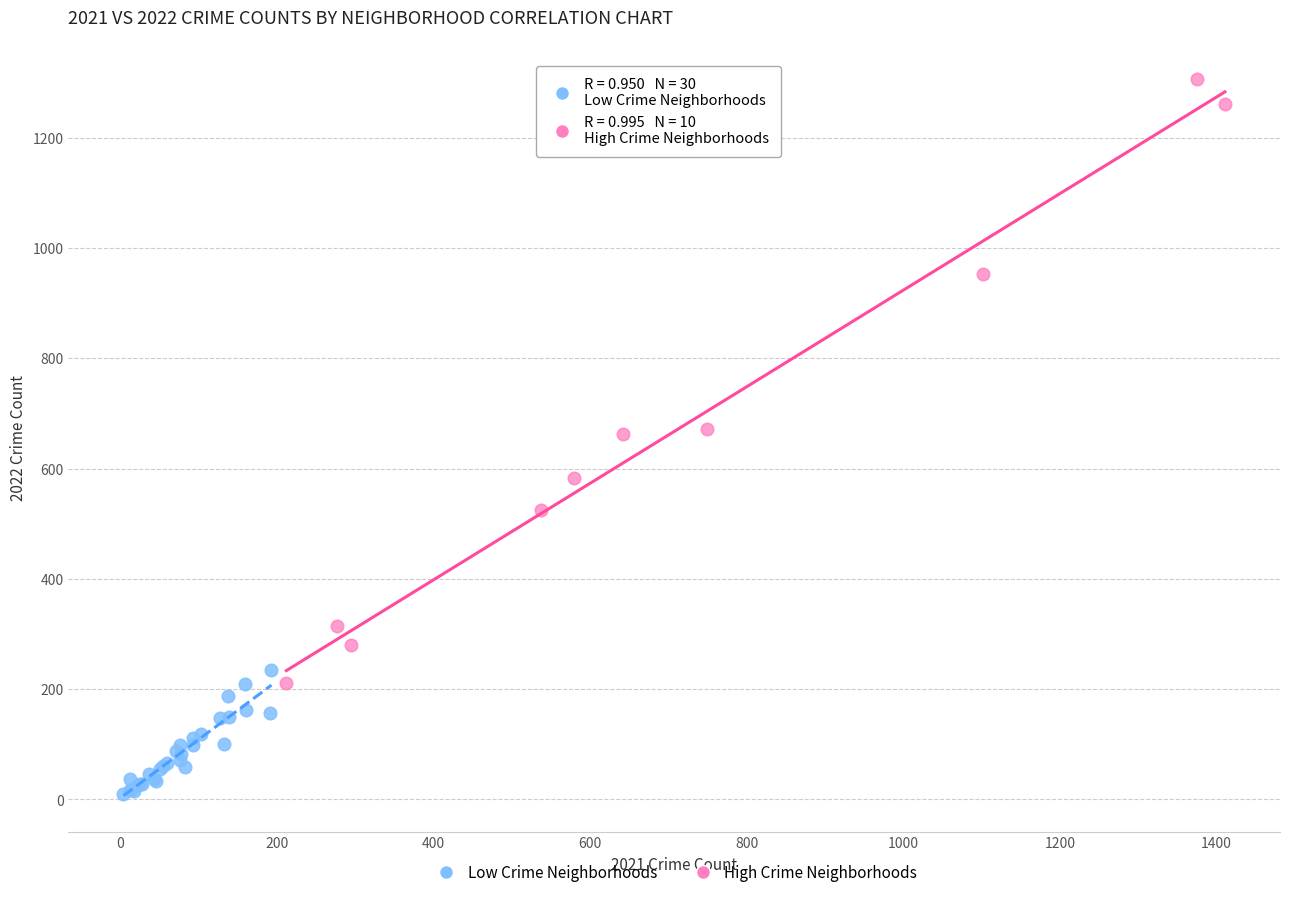

Which series reaches the minimum Y coordinate?

Low Crime Neighborhoods